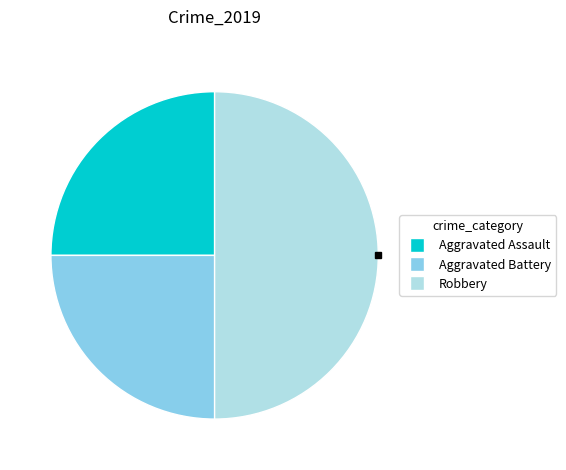

Which slice is the largest?

Robbery